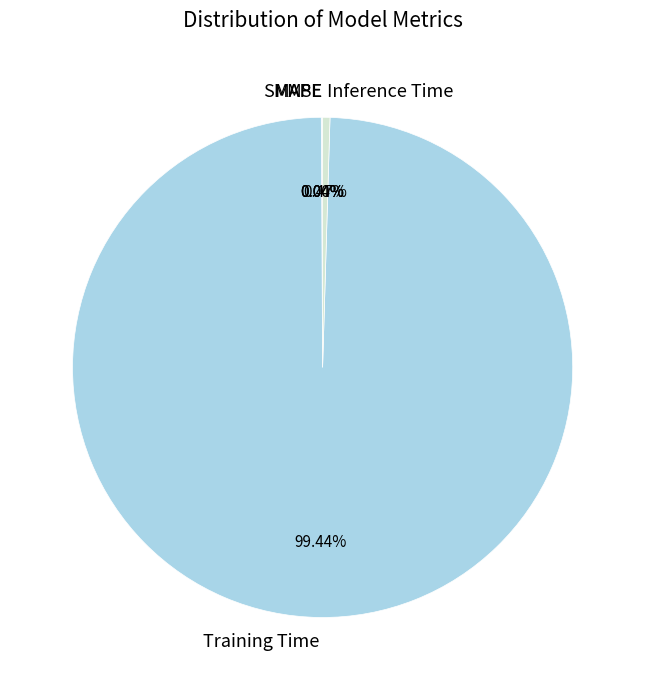

Which category accounts for the majority?

Training Time